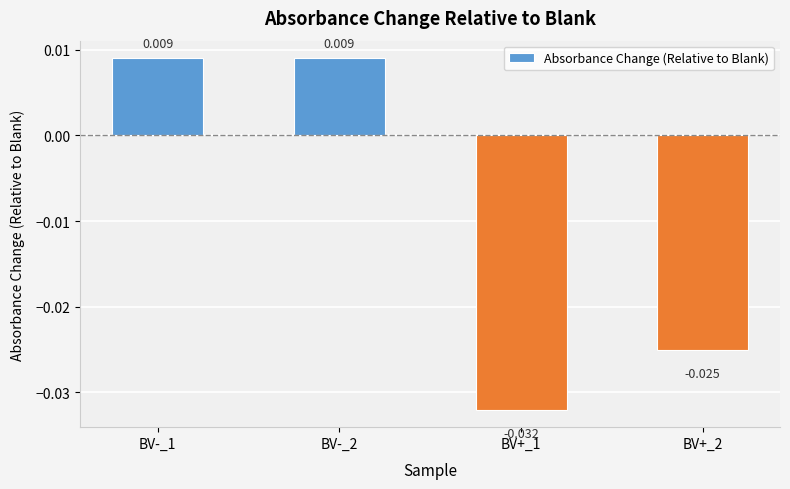

How many bars are there in total?

4